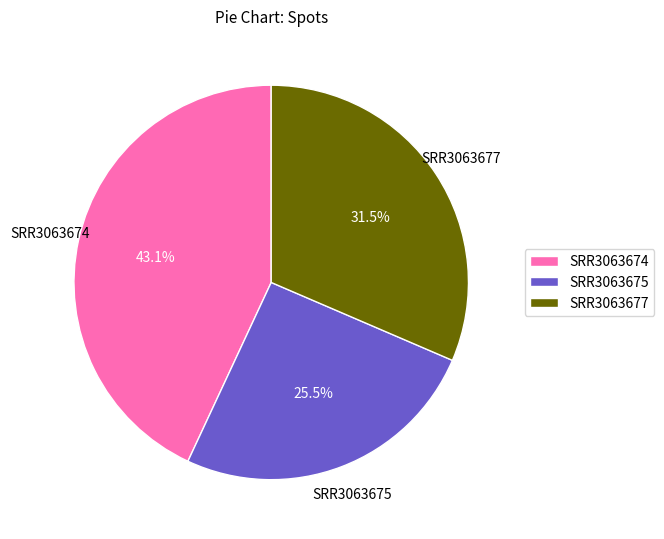

Approximately how many times larger is the value at SRR3063677 compared to SRR3063674?

0.7